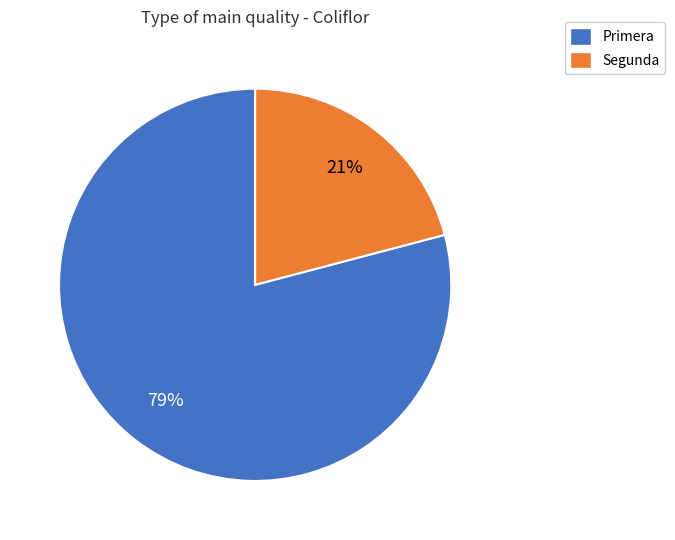

Does Segunda represent more than half of the total?

No